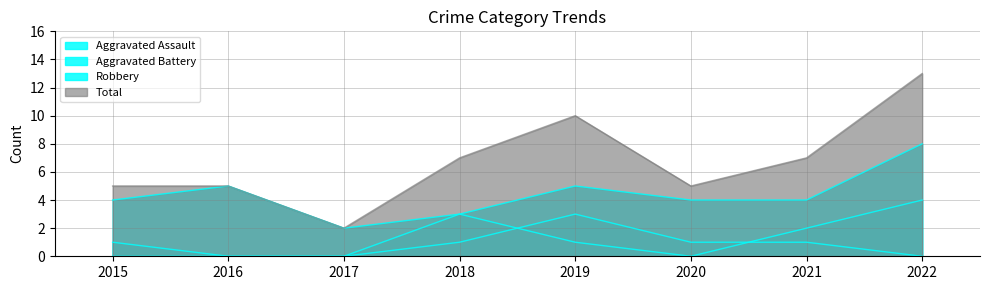

Reading left to right, list all the values displayed in this chart.

Aggravated Assault: 0	0	0	1	3	1	1	0
Aggravated Battery: 1	0	0	3	1	0	2	4
Robbery: 4	5	2	3	5	4	4	8
Total: 5	5	2	7	10	5	7	13